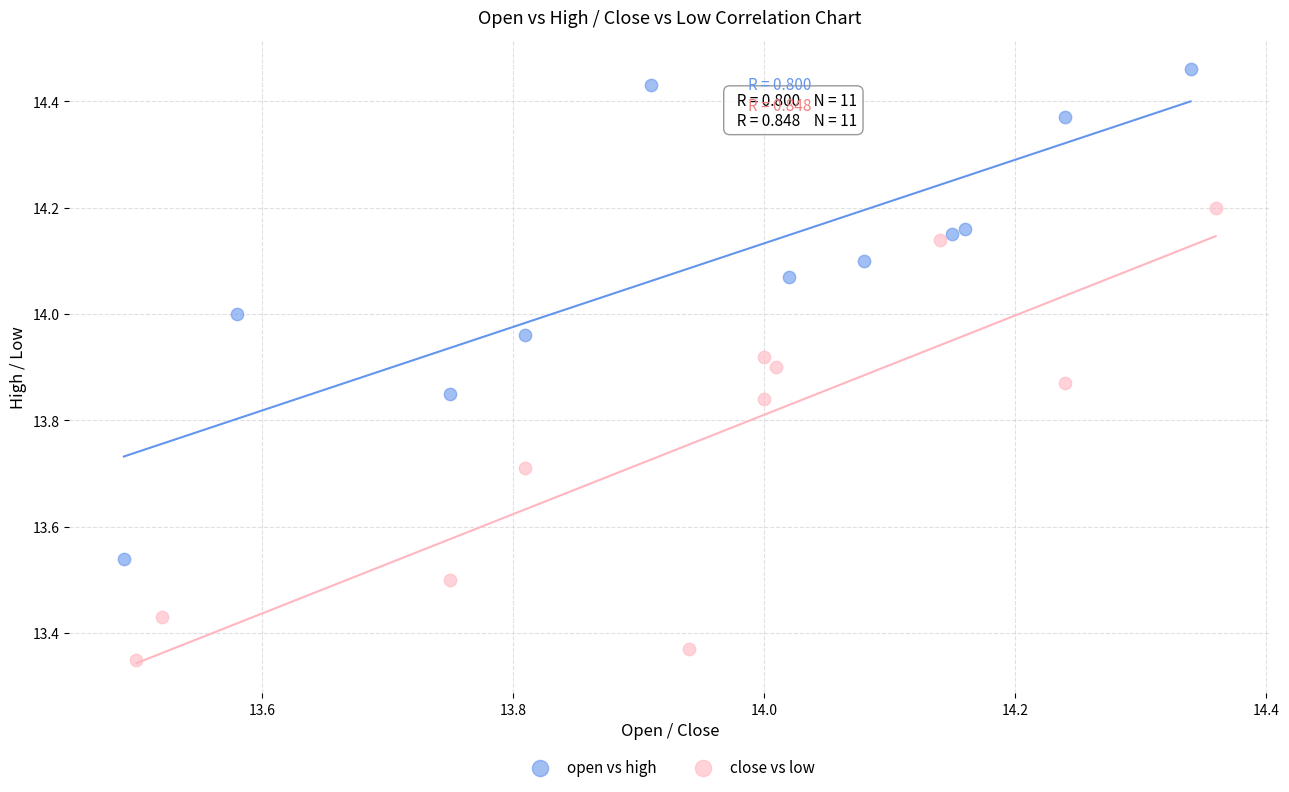

Which series has the widest spread of Y values?

open vs high